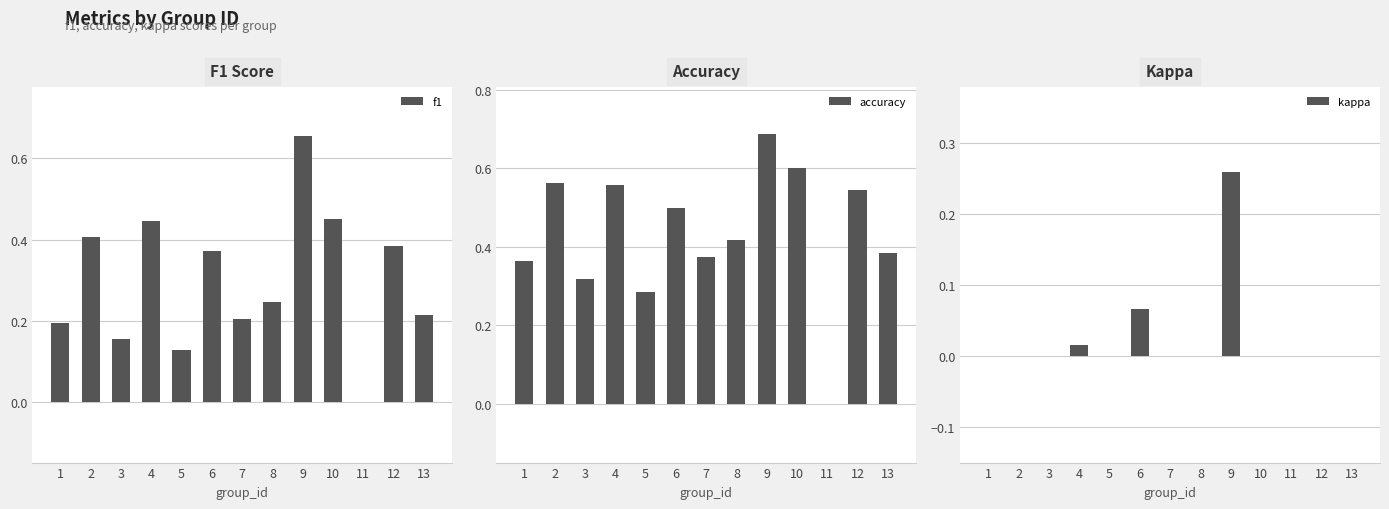

List the series in order of their overall mean, lowest first.

kappa, f1, accuracy